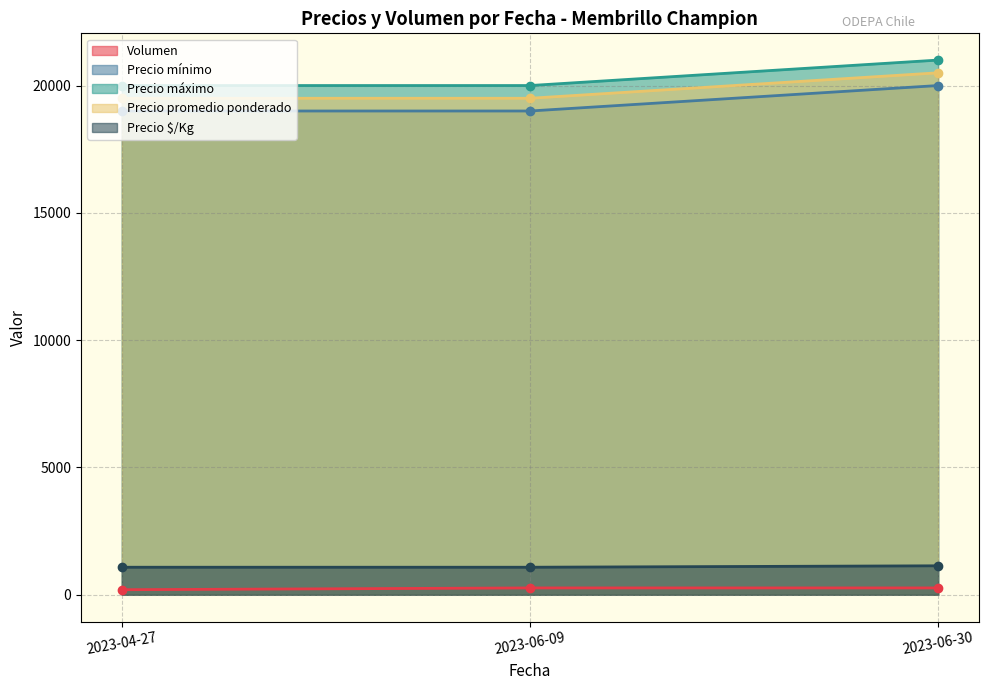

How many lines are shown in the chart?

5